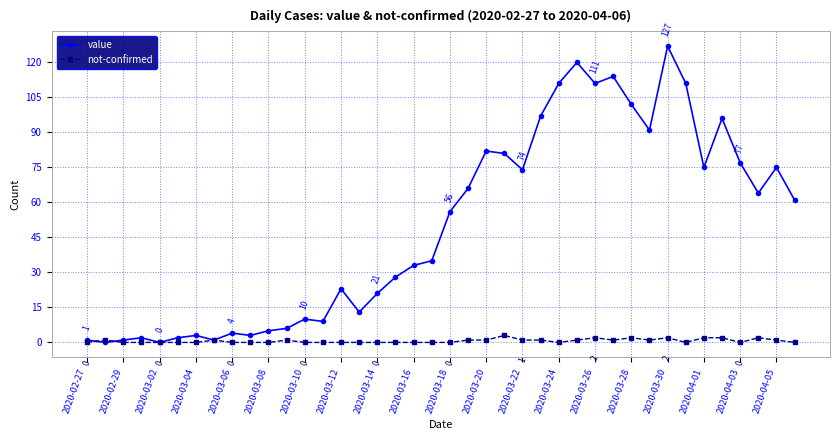

What is the difference between the maximum and minimum values in the value series?

127